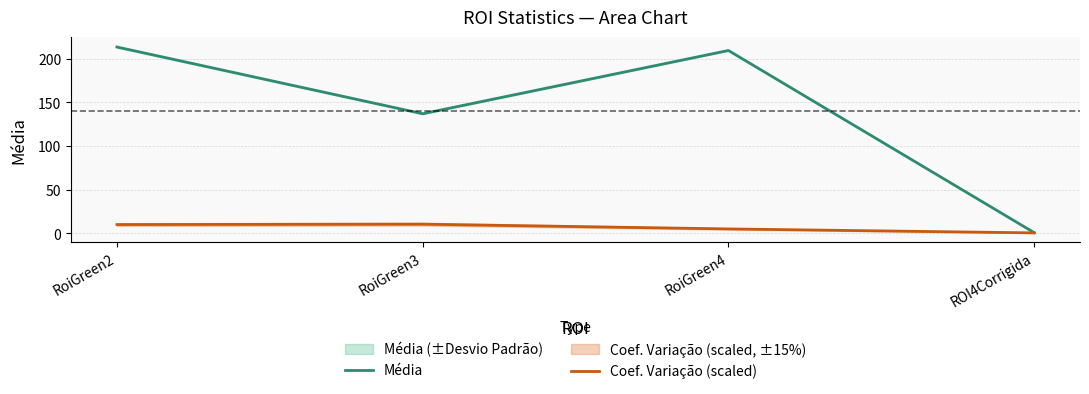

Reading left to right, list all the values displayed in this chart.

Média: 213.3	137.0	209.3	1.0
Coef. Variação (scaled): 10.2	10.7	5.2	0.7